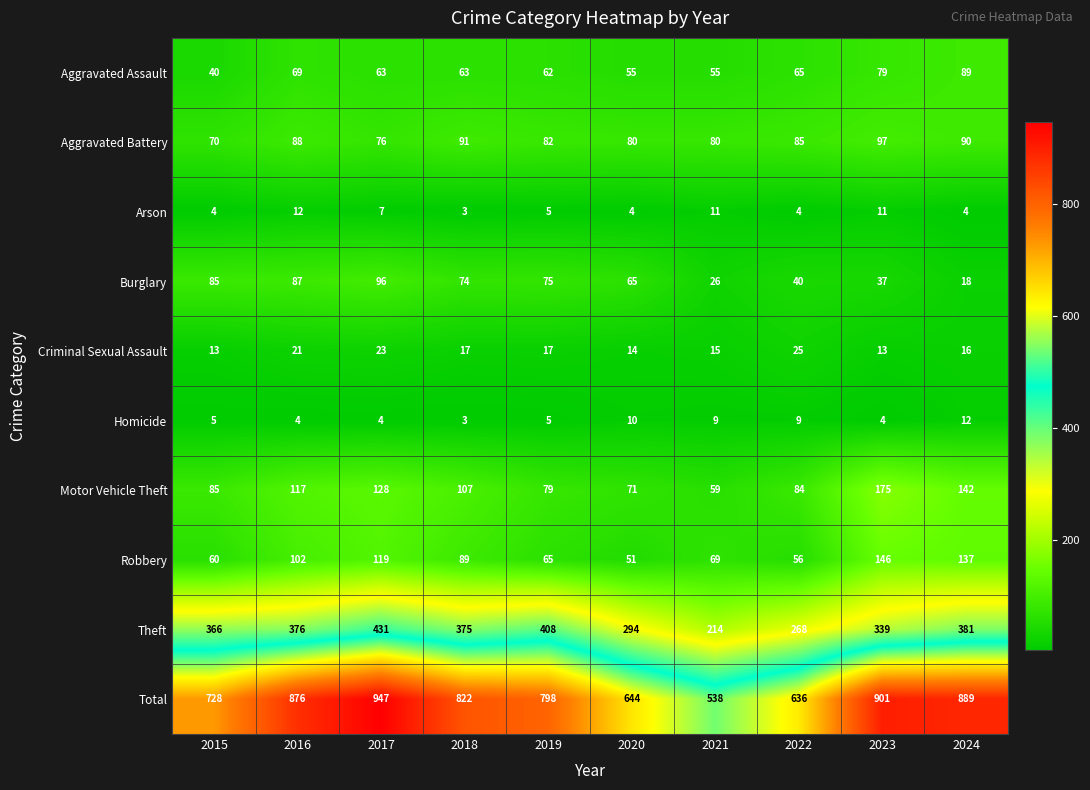

How many categories are shown in the chart?

10